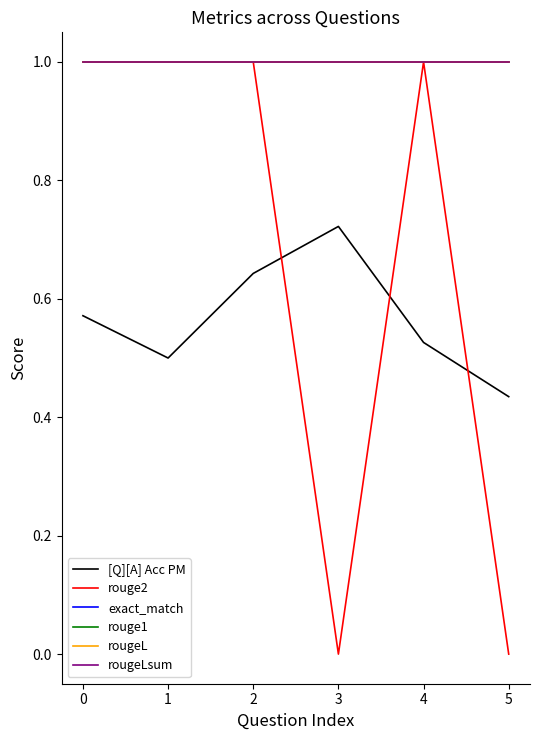

Is it true that rougeLsum equals 1.0 at 1?

True